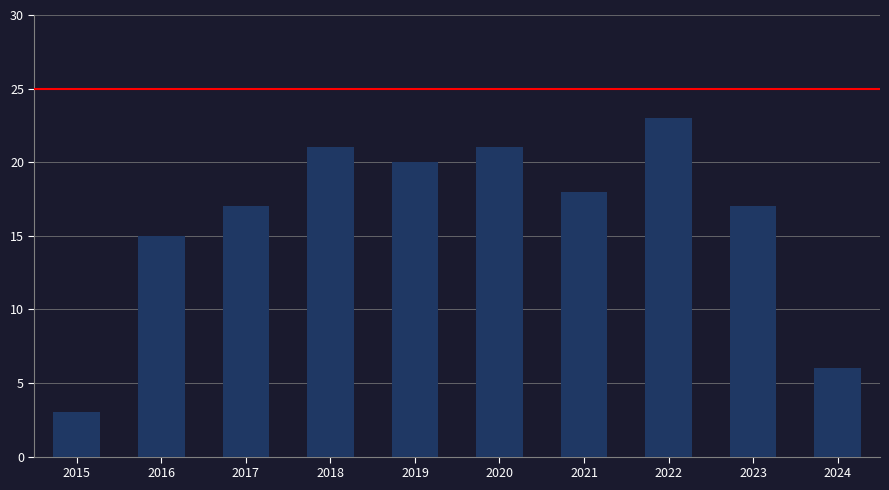

What is the maximum value shown in the chart?

23